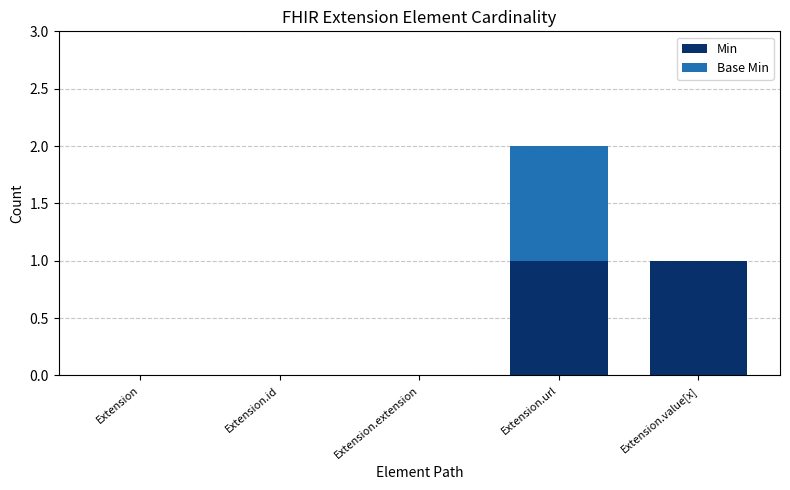

Is it true that Min equals 1 at Extension.value[x]?

True